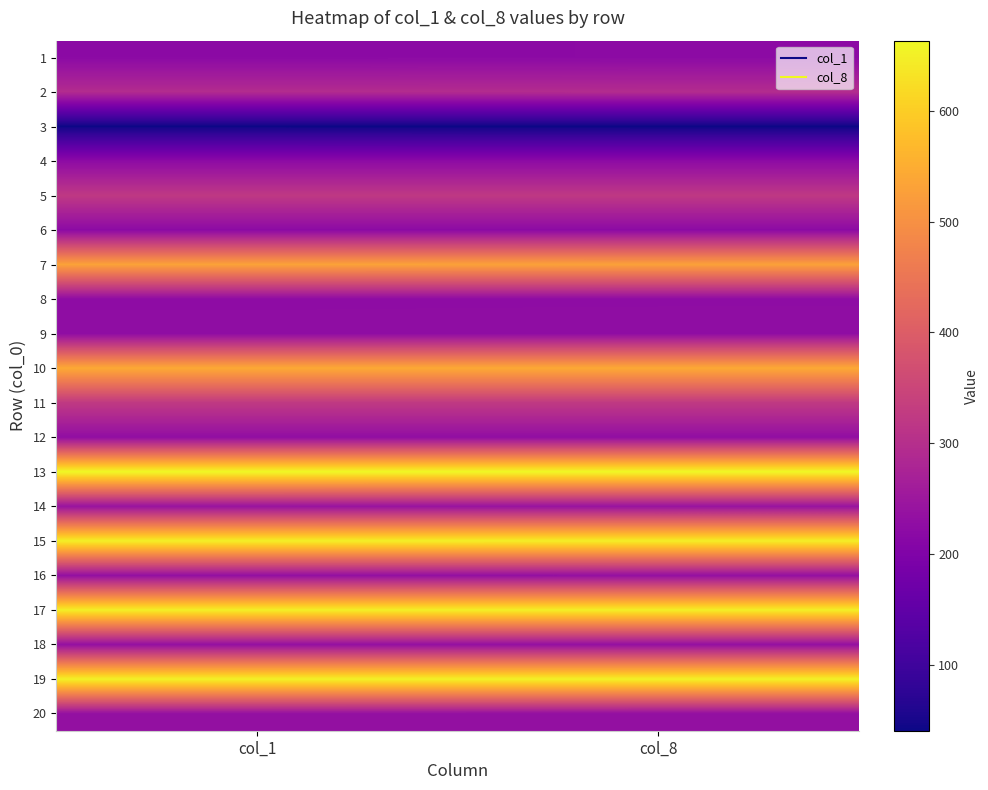

Reading left to right, list all the values displayed in this chart.

1: col_1=220	col_8=221
2: col_1=294	col_8=295
3: col_1=42	col_8=41
4: col_1=223	col_8=223
5: col_1=322	col_8=322
6: col_1=222	col_8=222
7: col_1=531	col_8=530
8: col_1=225	col_8=225
9: col_1=227	col_8=228
10: col_1=544	col_8=544
11: col_1=324	col_8=324
12: col_1=230	col_8=230
13: col_1=663	col_8=662
14: col_1=242	col_8=241
15: col_1=649	col_8=648
16: col_1=233	col_8=234
17: col_1=649	col_8=649
18: col_1=235	col_8=235
19: col_1=652	col_8=652
20: col_1=235	col_8=234